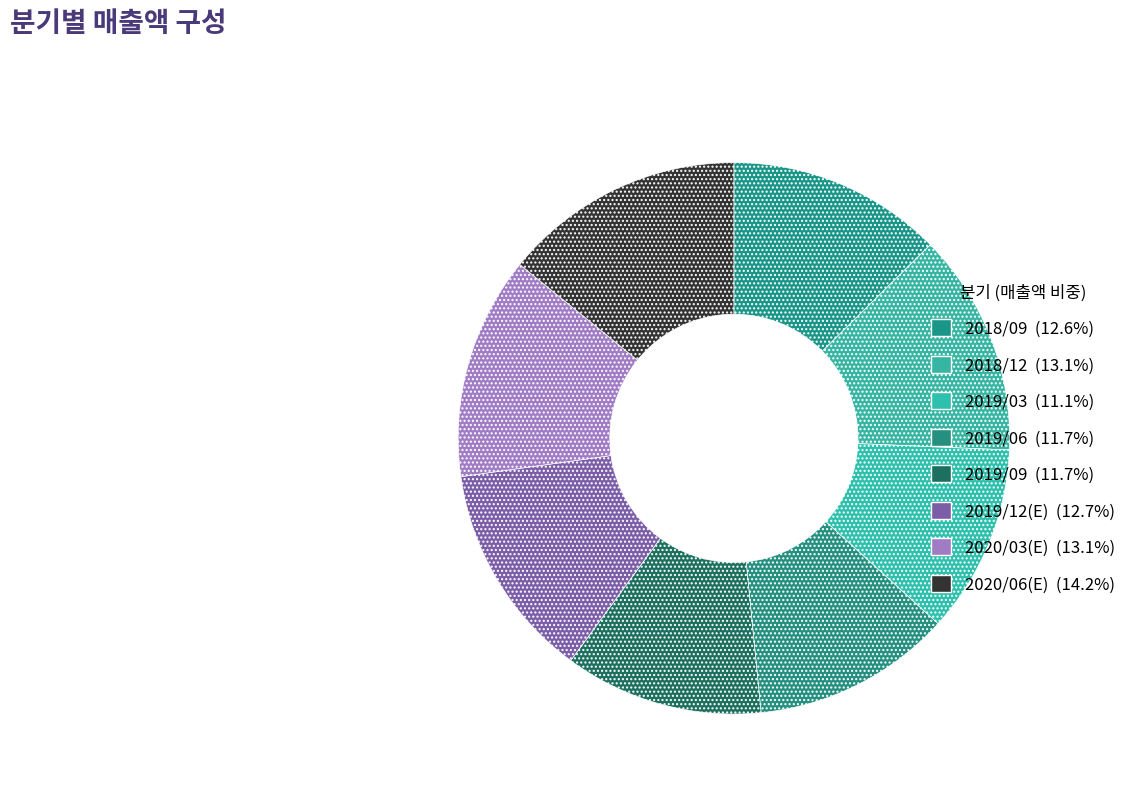

Which category has the biggest portion of the pie?

2020/06(E)